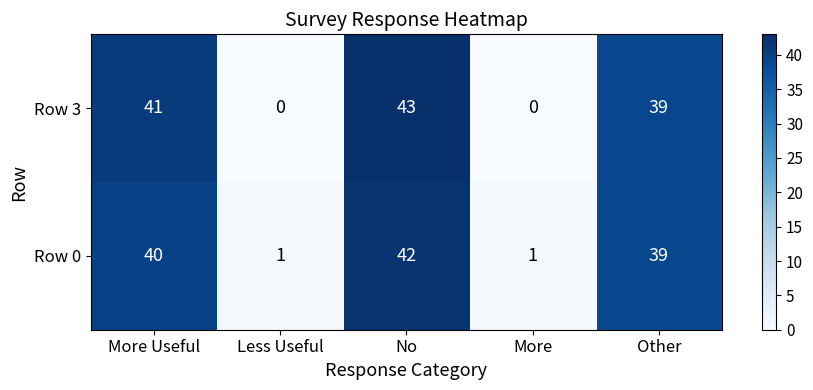

Reading left to right, extract all data points from this chart.

Row 3: More Useful=41	Less Useful=0	No=43	More=0	Other=39
Row 0: More Useful=40	Less Useful=1	No=42	More=1	Other=39